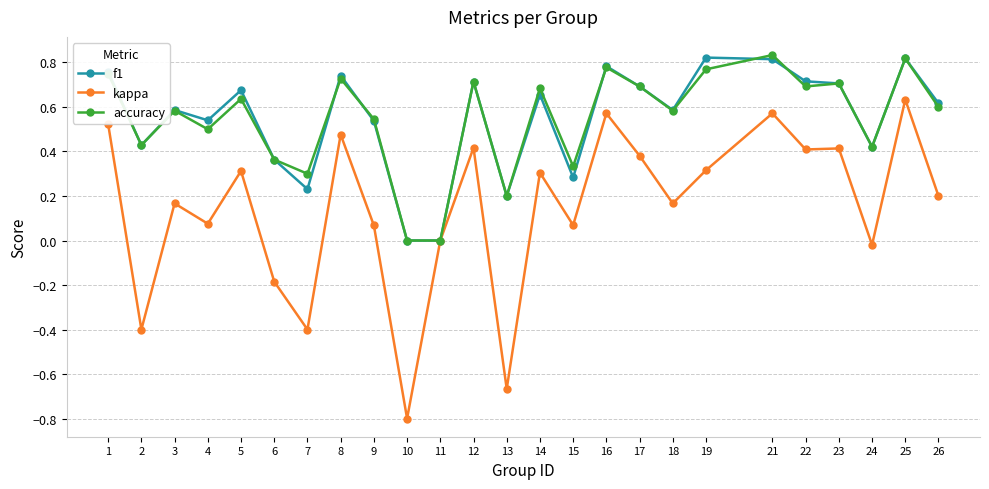

Count the f1 values in the range 0 to 1.

25